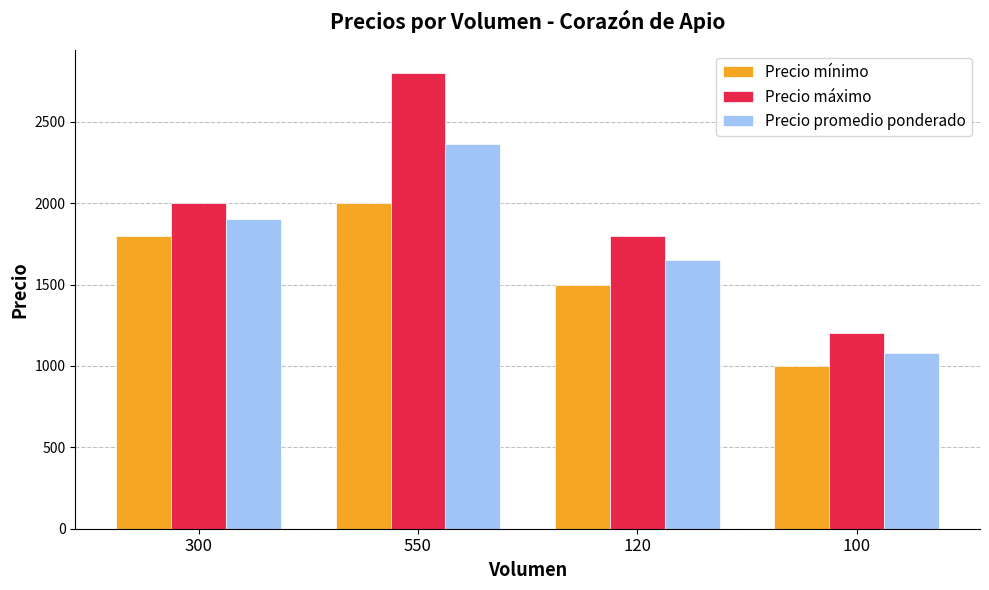

What is the minimum value for Precio máximo?

1200